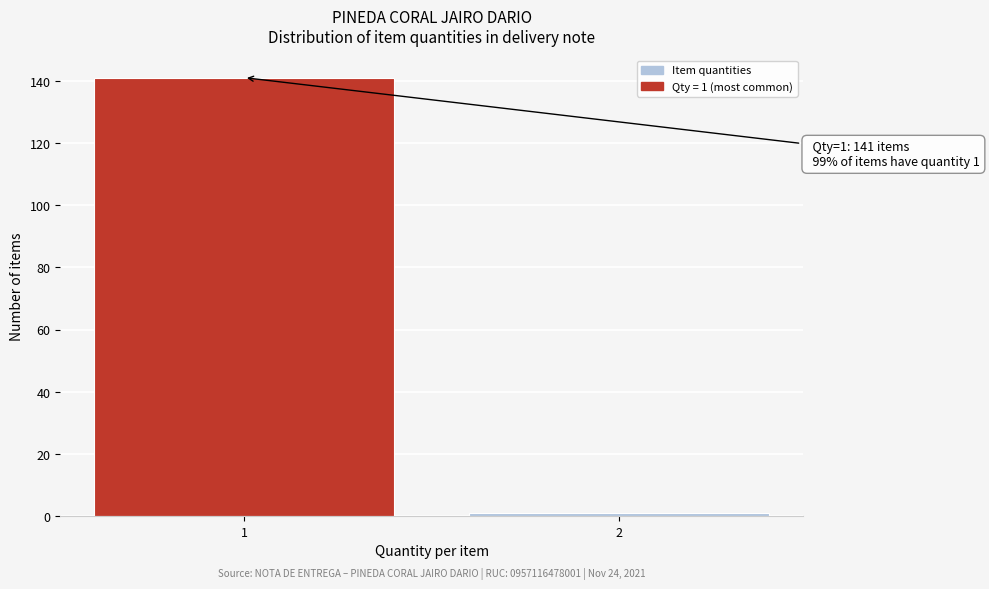

Reading right to left, what are all the values shown in this chart?

1	141